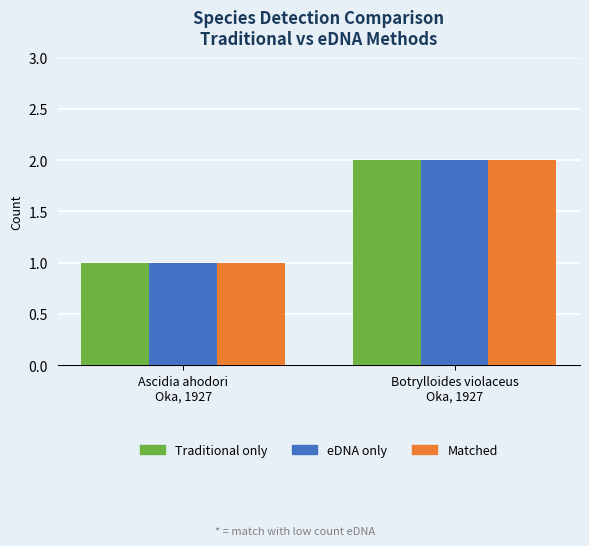

What is the maximum value shown in the chart?

2